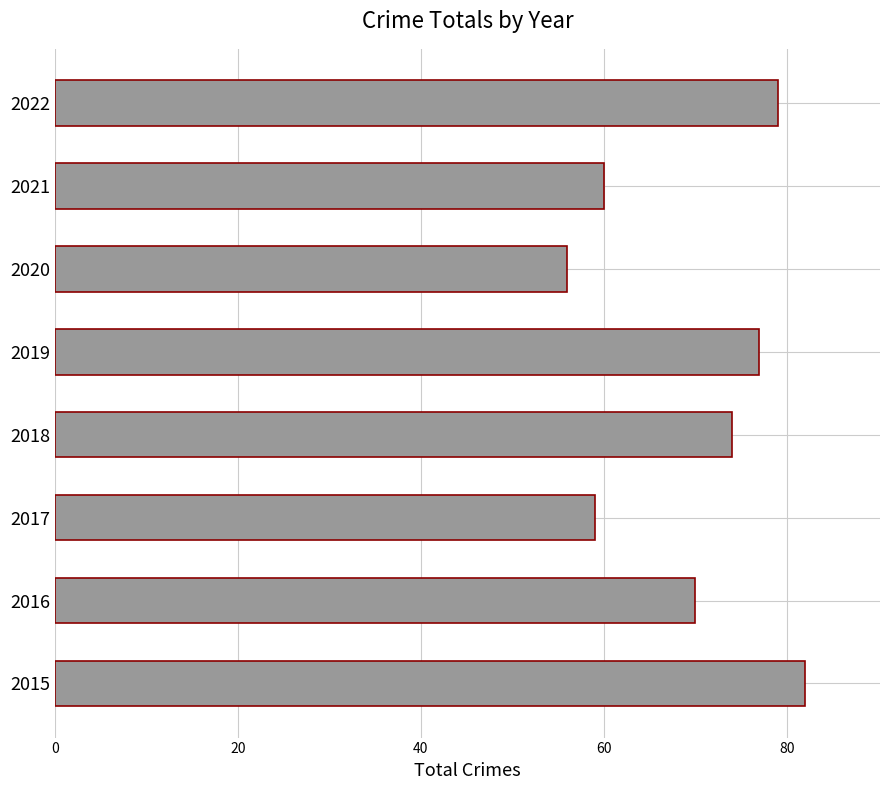

What is the maximum value shown in the chart?

82